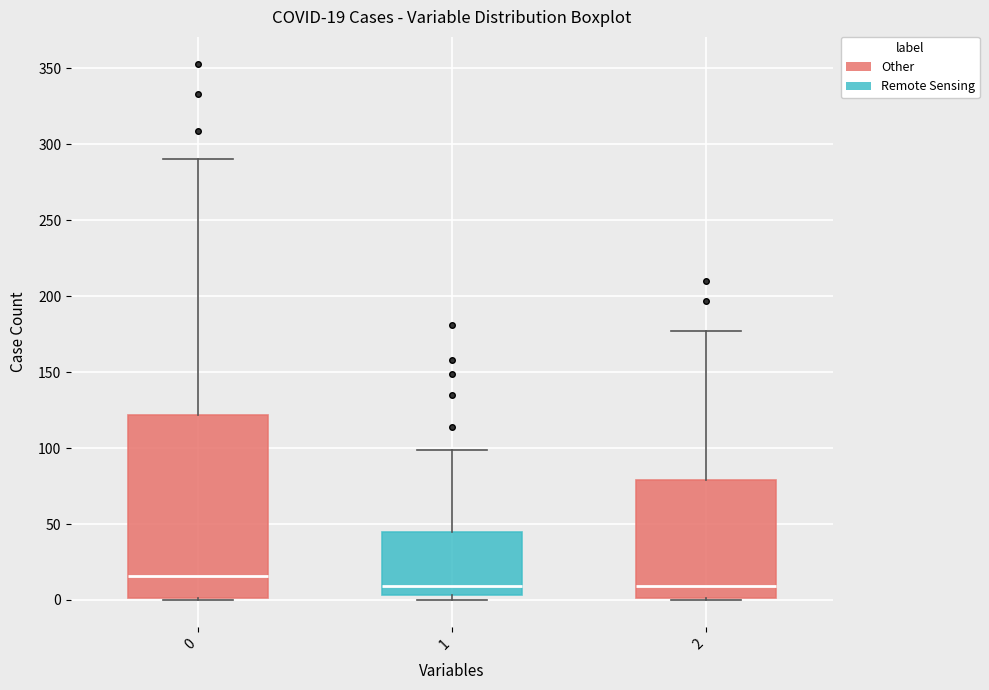

Which box has the highest median line?

0